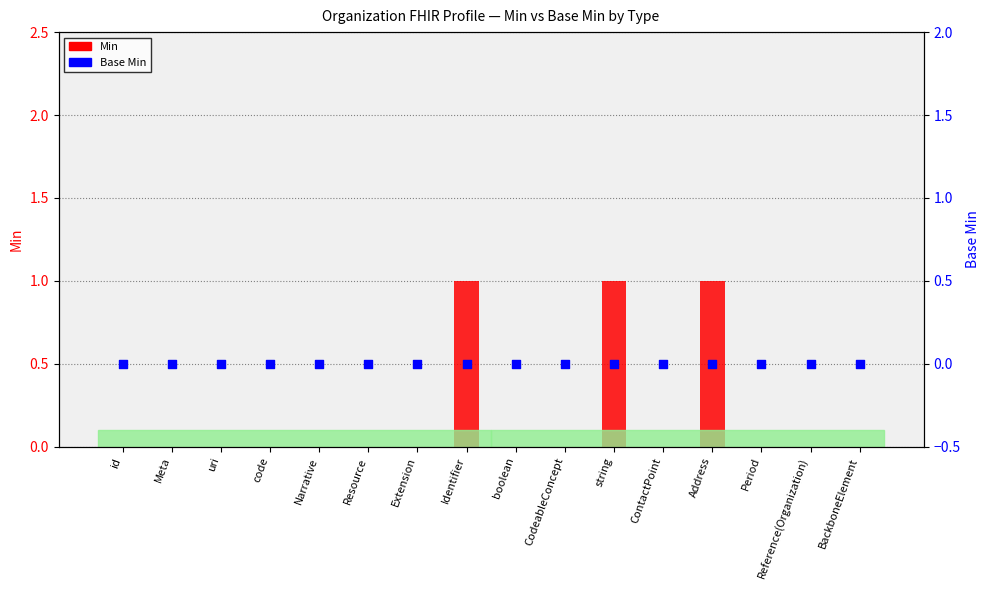

Is the value of Min at Meta greater than the value of Base Min at uri?

No